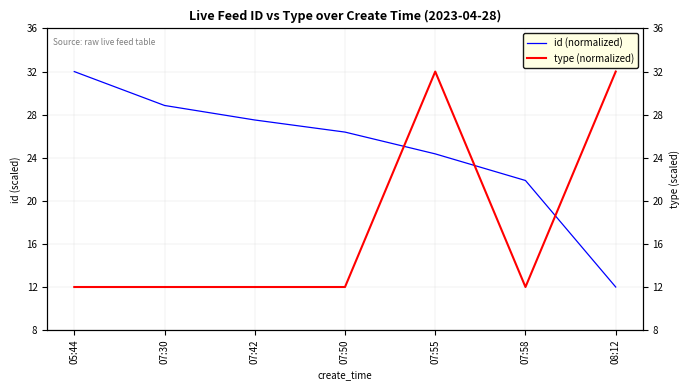

Which series ends up on top after the final intersection of id (normalized) and type (normalized)?

type (normalized)